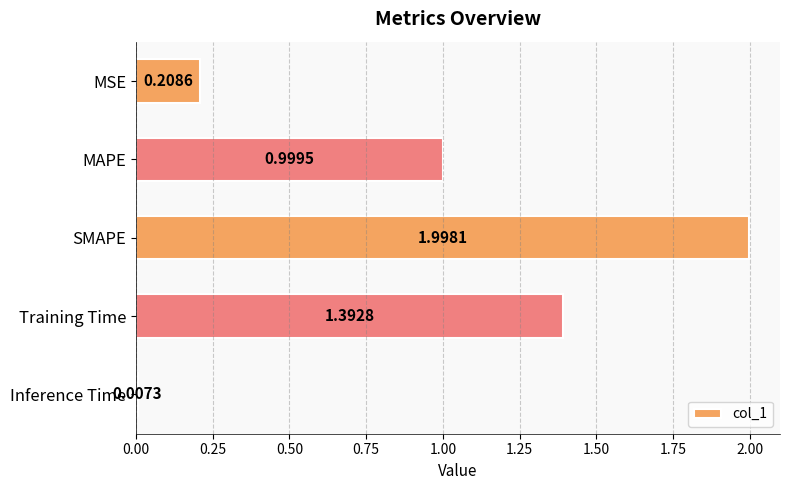

List the labels in order of value, smallest first.

Inference Time, MSE, MAPE, Training Time, SMAPE